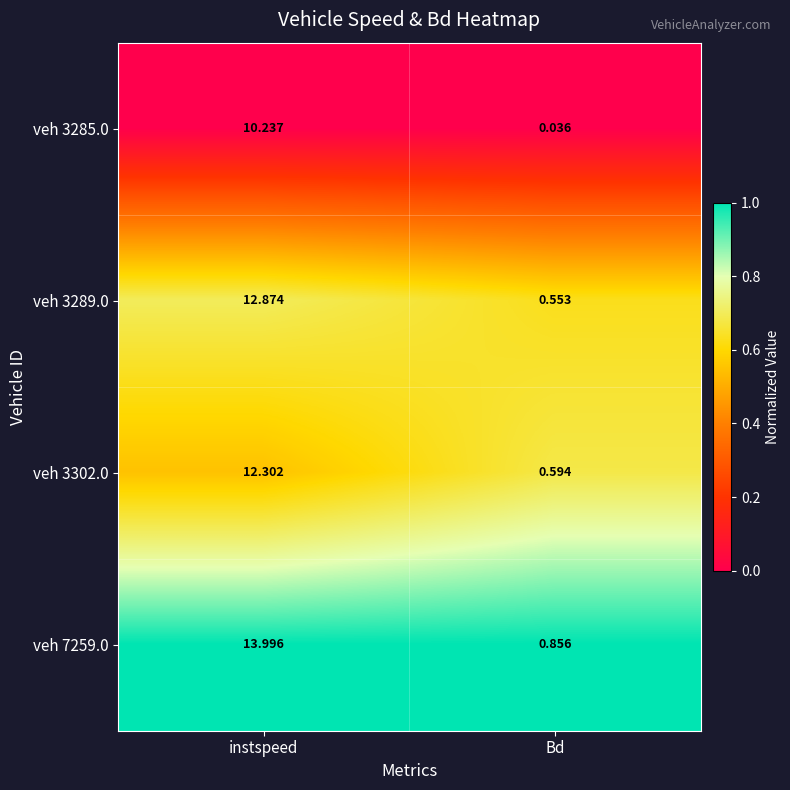

At which label is veh 7259.0 closest to 7?

Bd